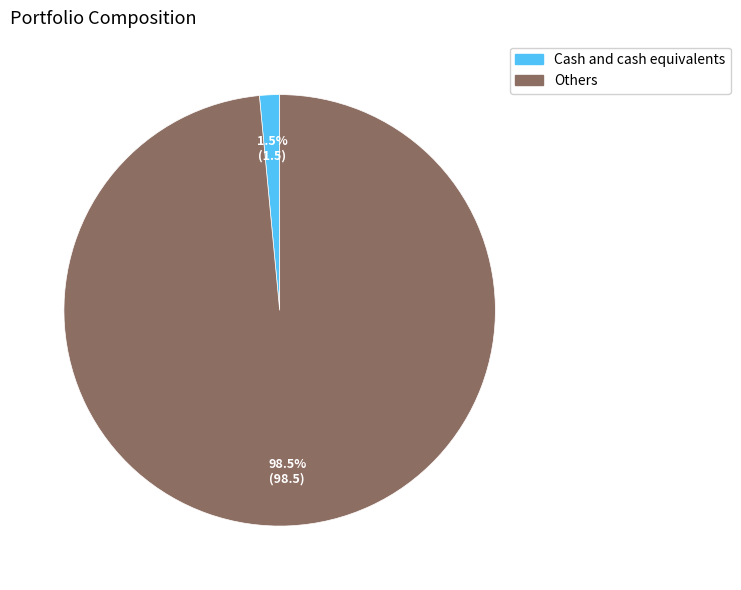

Count the number of slices in the pie.

2